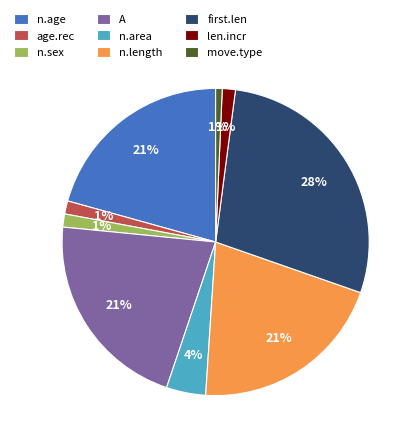

What percentage is the len.incr slice, to the nearest percent?

1%